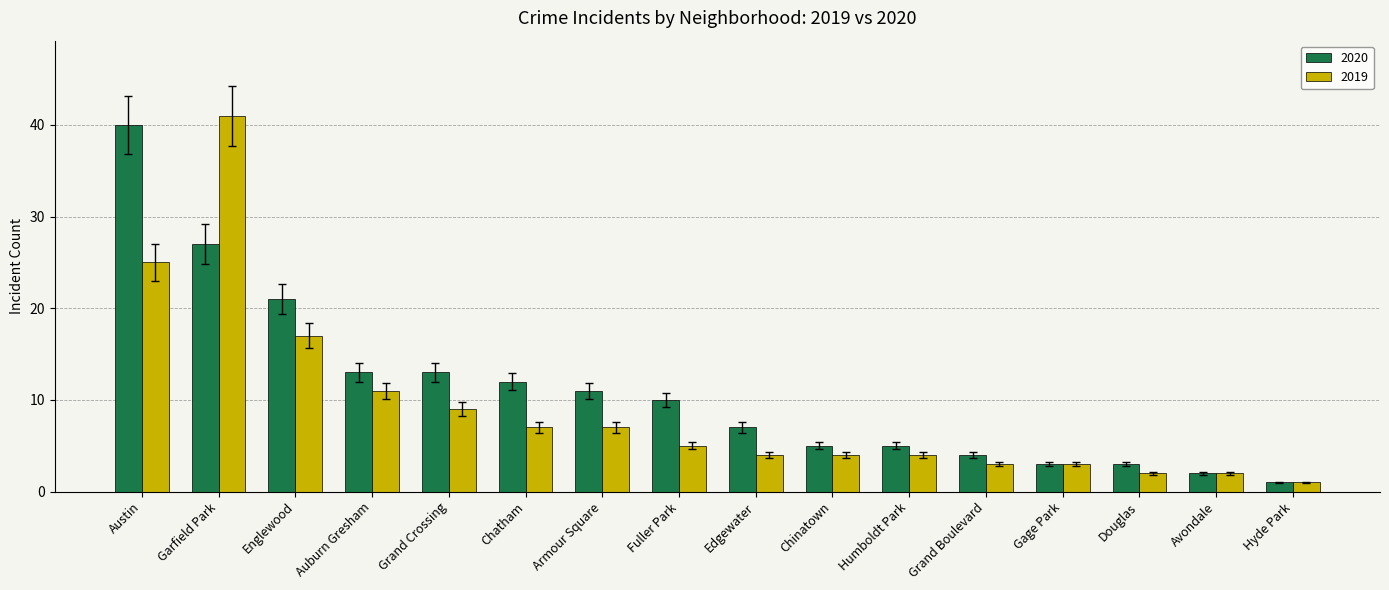

How many bars are there in each group?

2